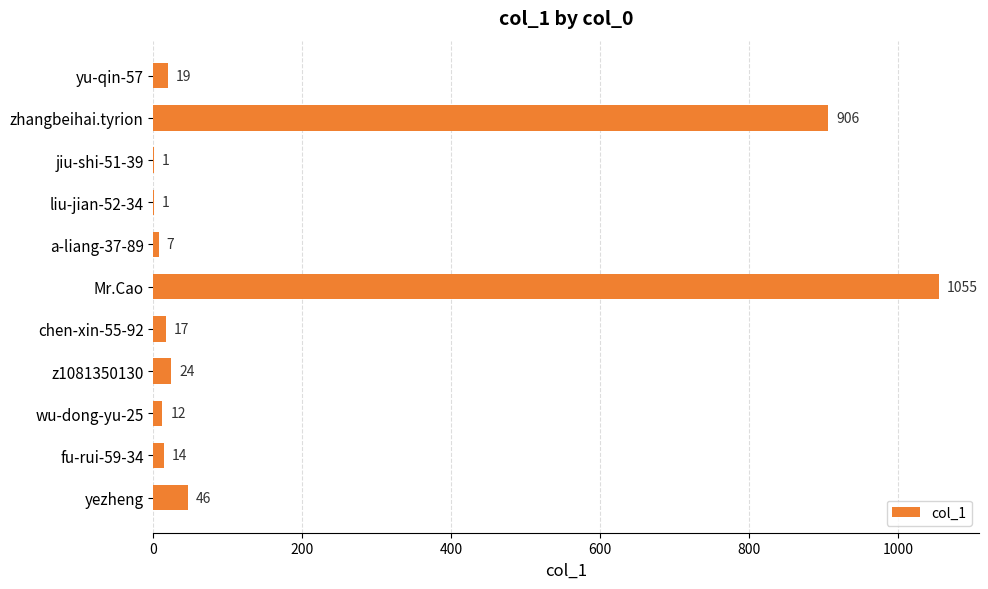

What is the sum of all values?

2102